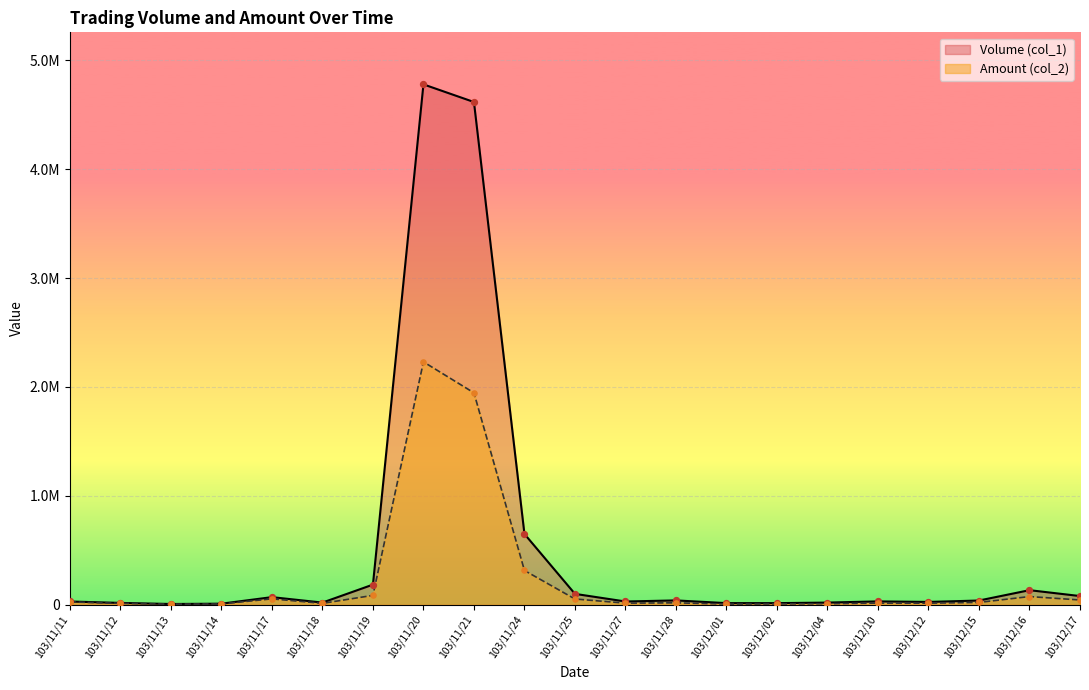

Which series contains the lowest Y value?

Amount (col_2)